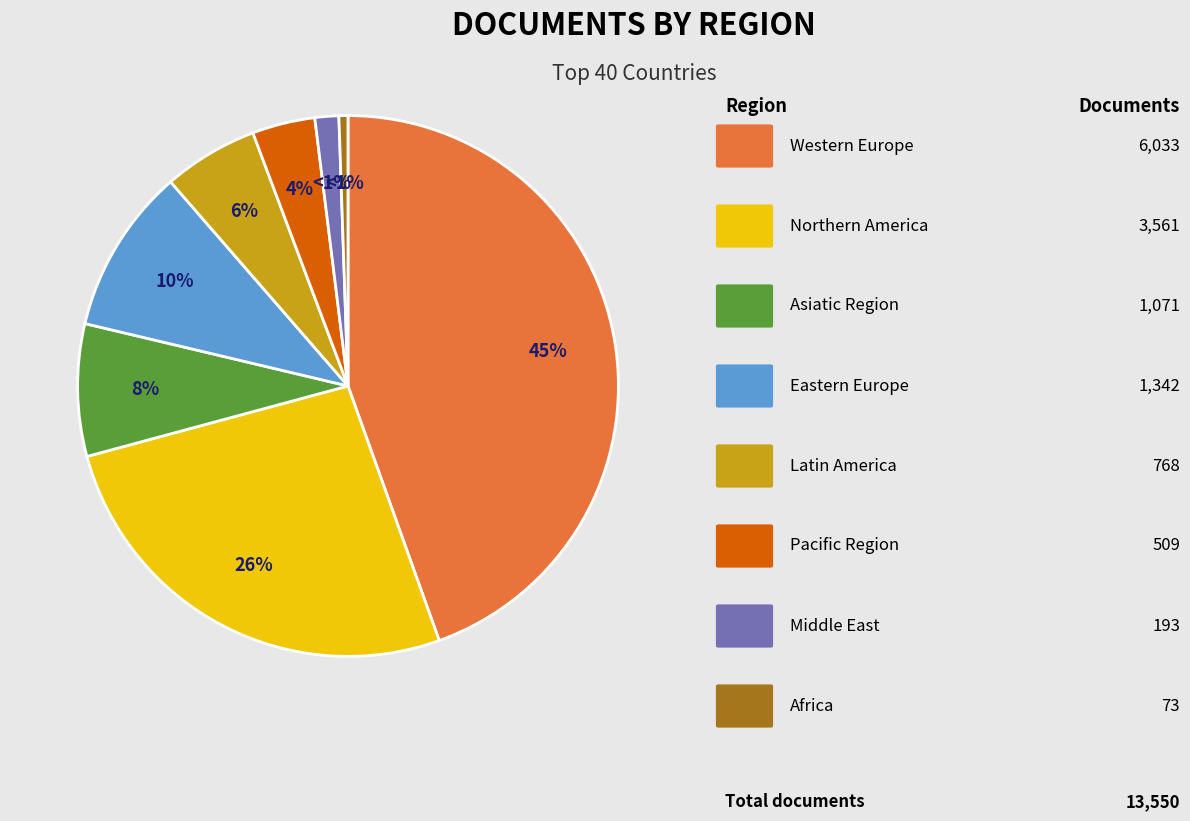

To the nearest percent, what is the difference between the largest and smallest slice percentages?

44%